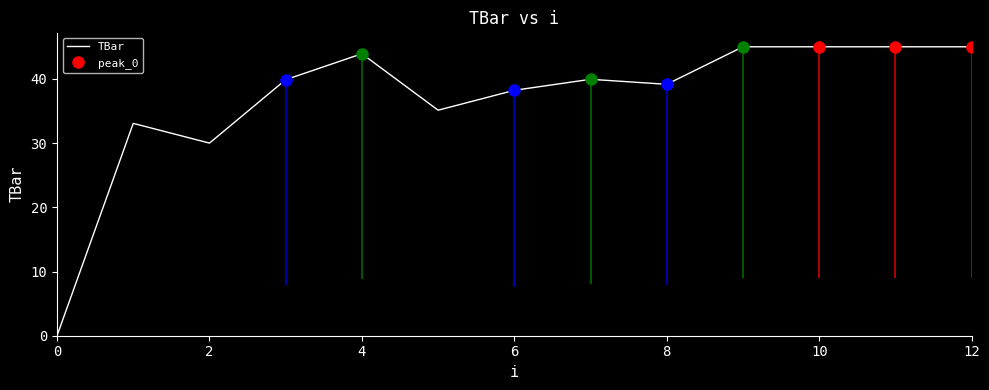

What is the greatest value displayed?

45.0